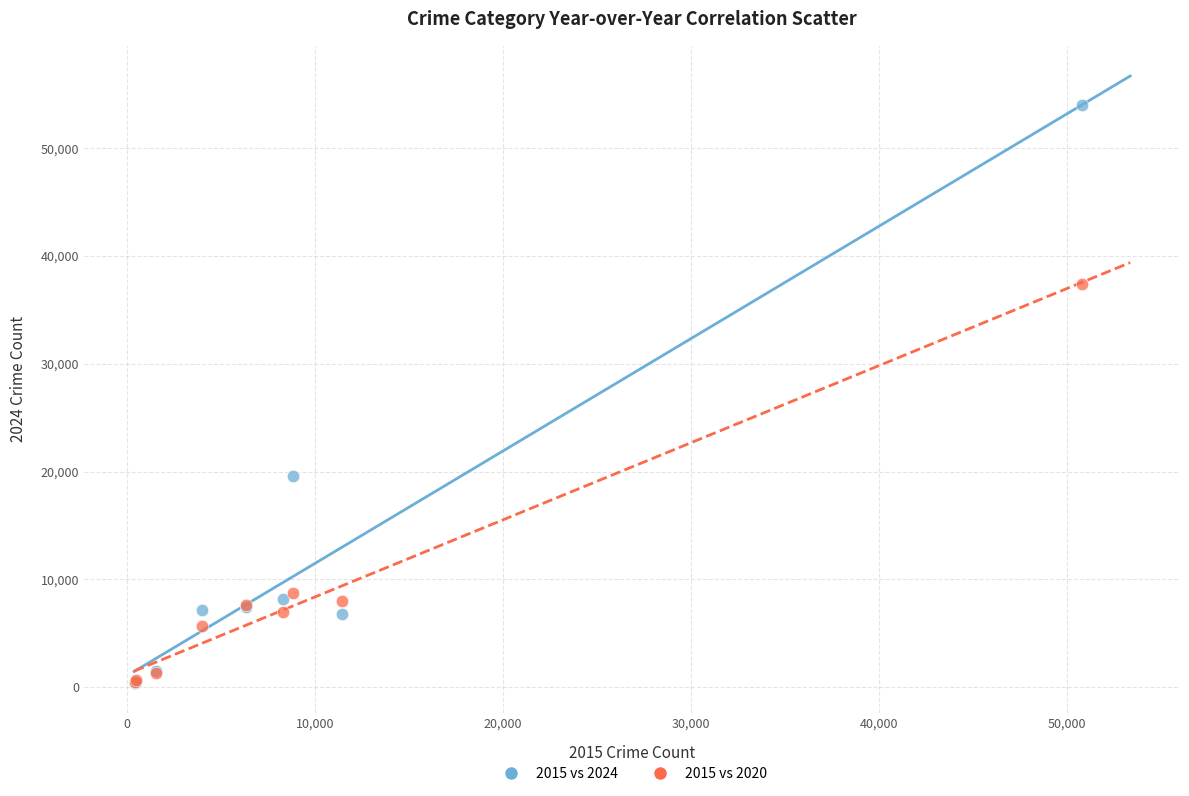

Across all series, what Y value is closest to 27206?

19598